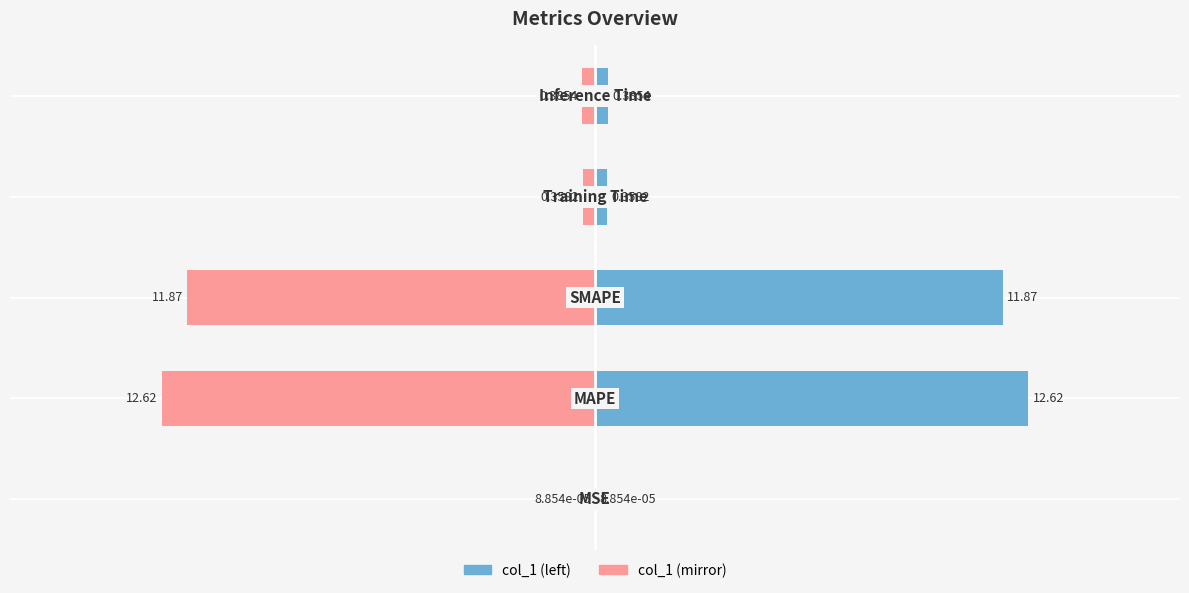

Which series has the largest range (max minus min)?

col_1